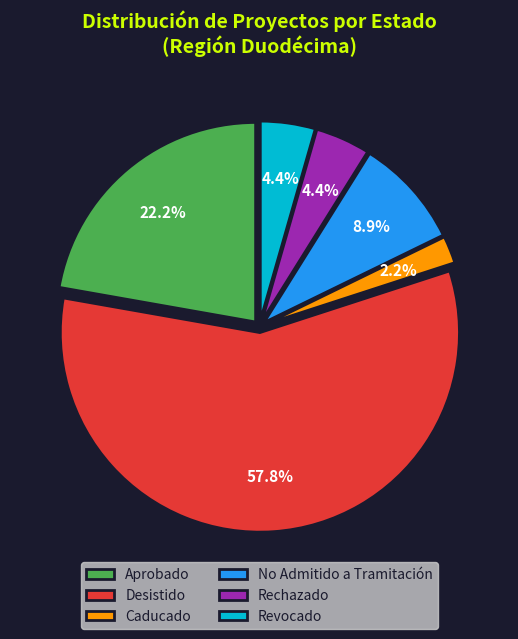

How much of the chart is everything except Revocado?

95.6%